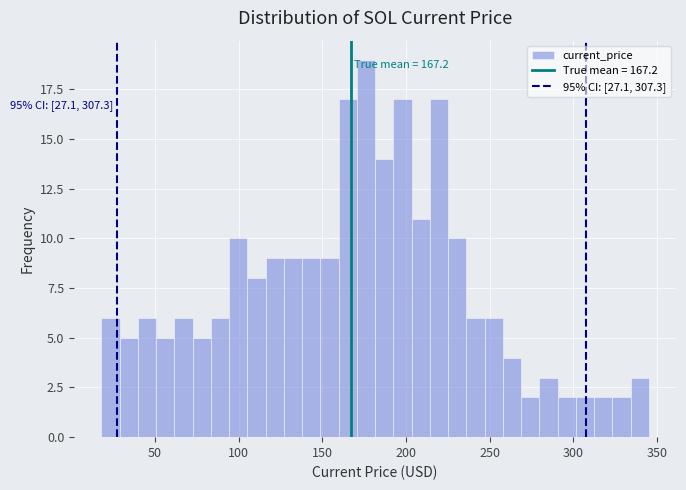

Read against the x-axis, roughly where is the centre of the tallest bar?

175